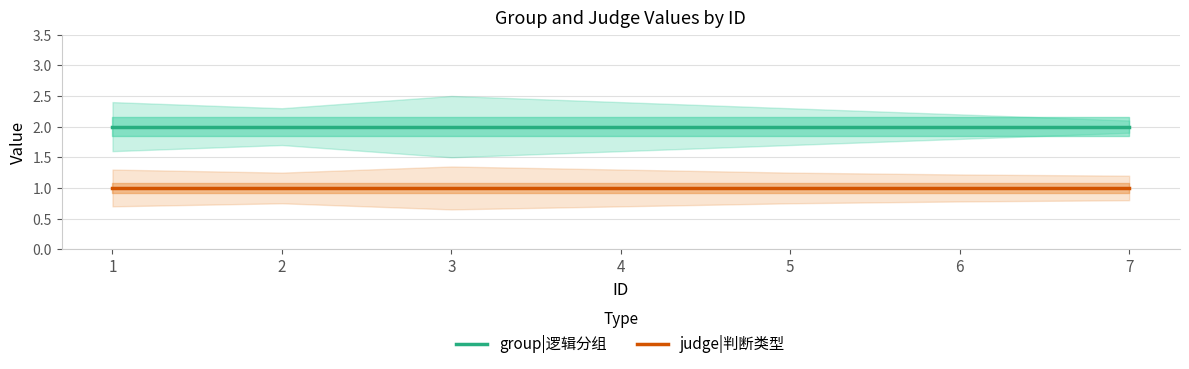

True or false: group|逻辑分组 and judge|判断类型 intersect in this chart.

False